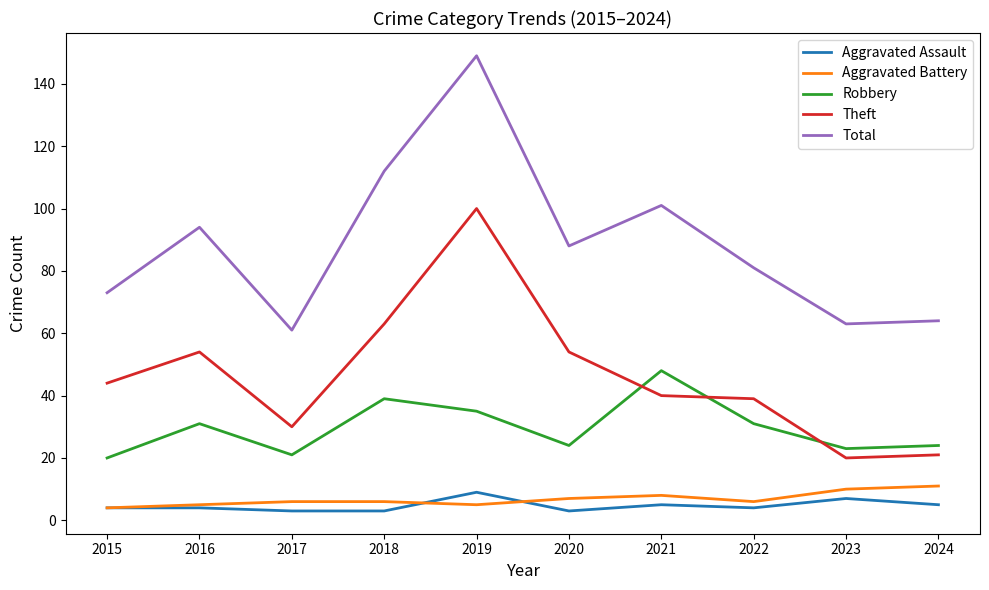

What is the maximum value for Aggravated Battery?

11